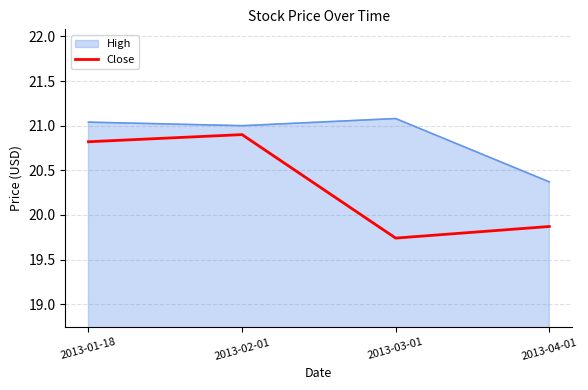

What position from the right is 2013-03-01?

2